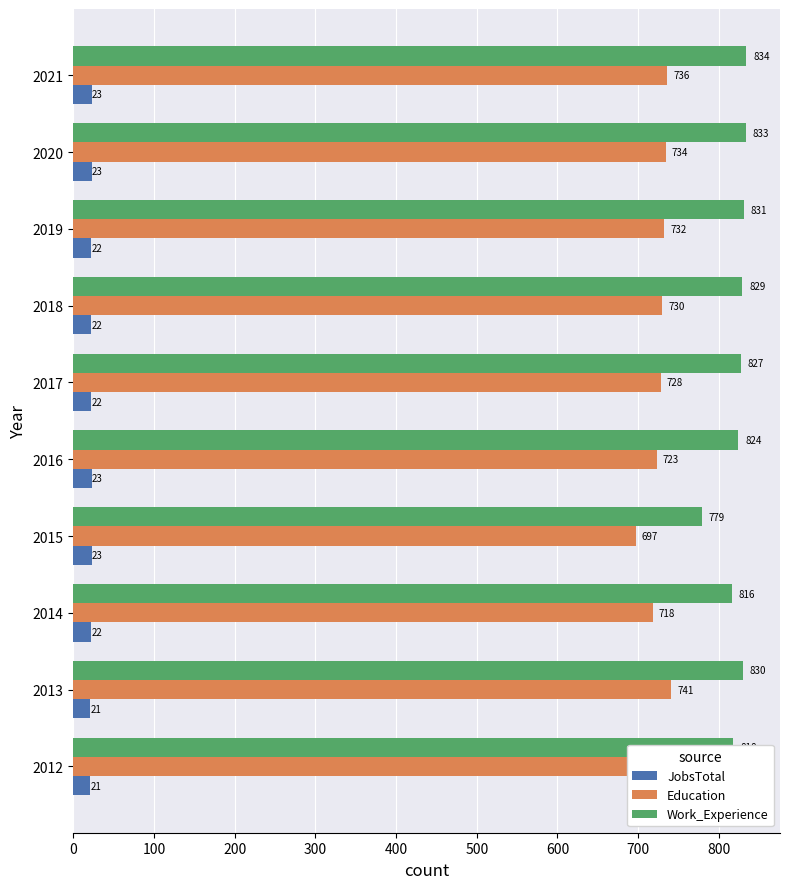

What is the sum of all Education values?

7289